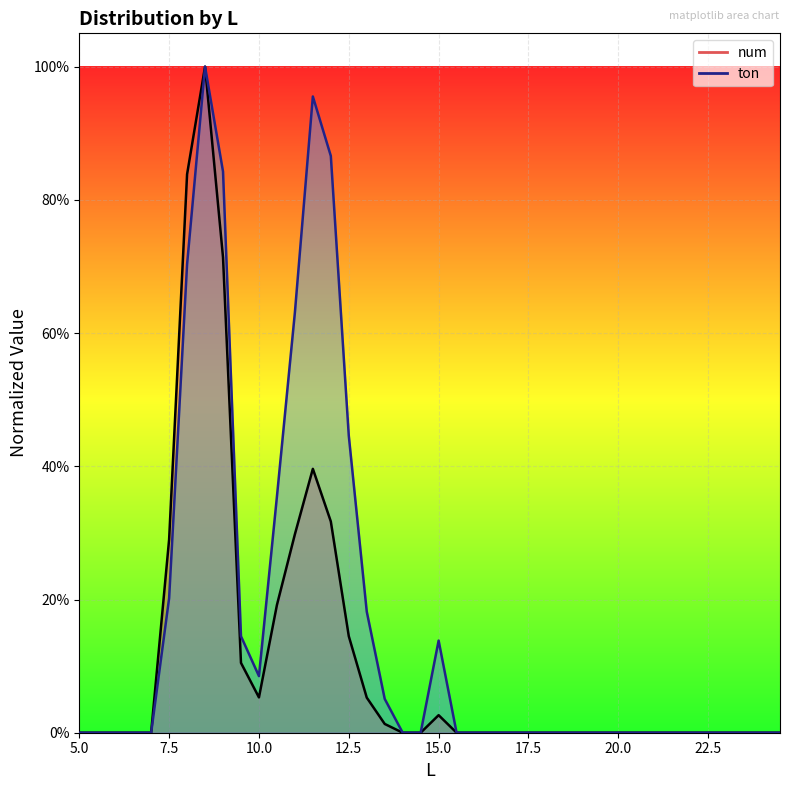

Reading left to right, transcribe all the data shown in this chart.

num: 5.0=0.0	5.5=0.0	6.0=0.0	6.5=0.0	7.0=0.0	7.5=0.3	8.0=0.8	8.5=1.0	9.0=0.7	9.5=0.1	10.0=0.1	10.5=0.2	11.0=0.3	11.5=0.4	12.0=0.3	12.5=0.1	13.0=0.1	13.5=0.0	14.0=0.0	14.5=0.0	15.0=0.0	15.5=0.0	16.0=0.0	16.5=0.0	17.0=0.0	17.5=0.0	18.0=0.0	18.5=0.0	19.0=0.0	19.5=0.0	20.0=0.0	20.5=0.0	21.0=0.0	21.5=0.0	22.0=0.0	22.5=0.0	23.0=0.0	23.5=0.0	24.0=0.0	24.5=0.0
ton: 5.0=0.0	5.5=0.0	6.0=0.0	6.5=0.0	7.0=0.0	7.5=0.2	8.0=0.7	8.5=1.0	9.0=0.8	9.5=0.1	10.0=0.1	10.5=0.4	11.0=0.6	11.5=1.0	12.0=0.9	12.5=0.4	13.0=0.2	13.5=0.1	14.0=0.0	14.5=0.0	15.0=0.1	15.5=0.0	16.0=0.0	16.5=0.0	17.0=0.0	17.5=0.0	18.0=0.0	18.5=0.0	19.0=0.0	19.5=0.0	20.0=0.0	20.5=0.0	21.0=0.0	21.5=0.0	22.0=0.0	22.5=0.0	23.0=0.0	23.5=0.0	24.0=0.0	24.5=0.0